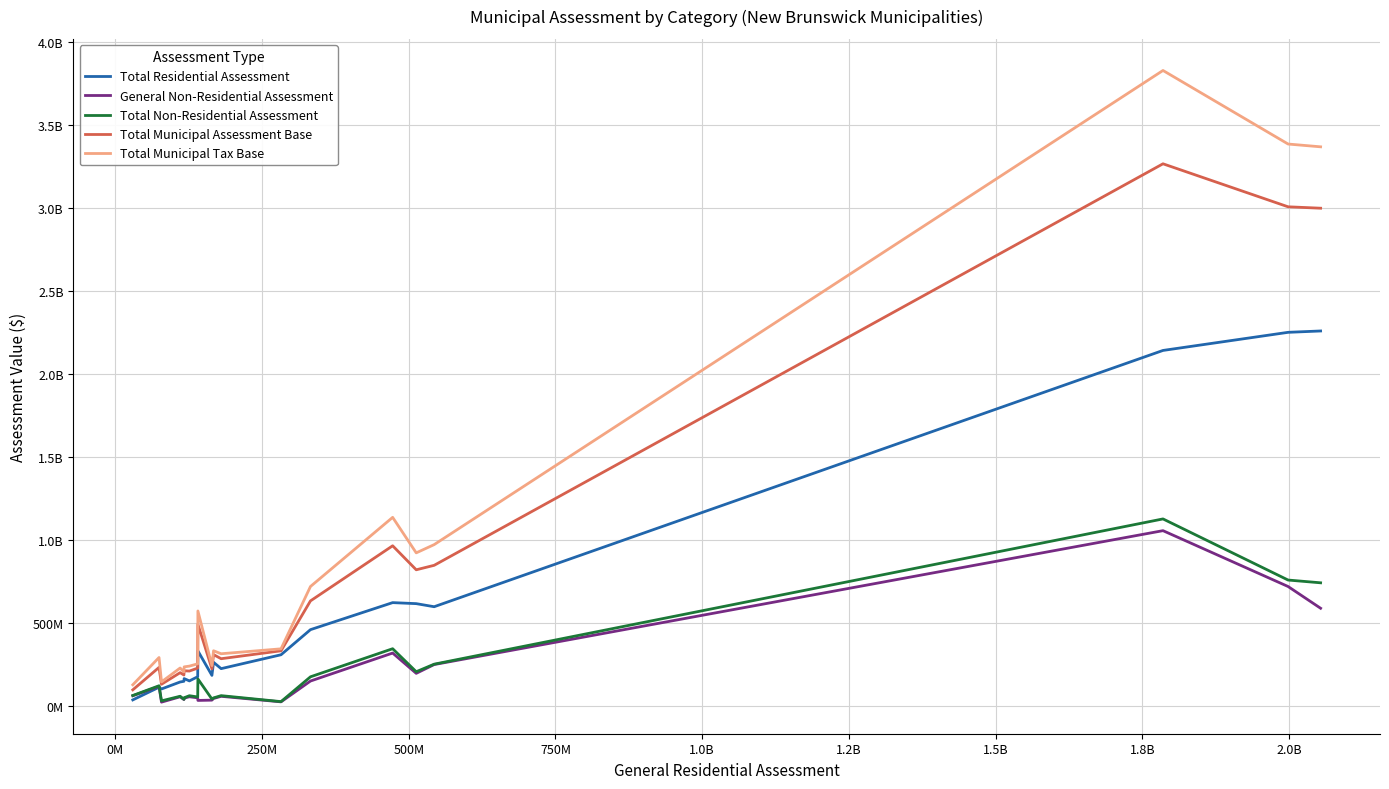

What are all the series names shown in the legend?

Total Residential Assessment, General Non-Residential Assessment, Total Non-Residential Assessment, Total Municipal Assessment Base, Total Municipal Tax Base